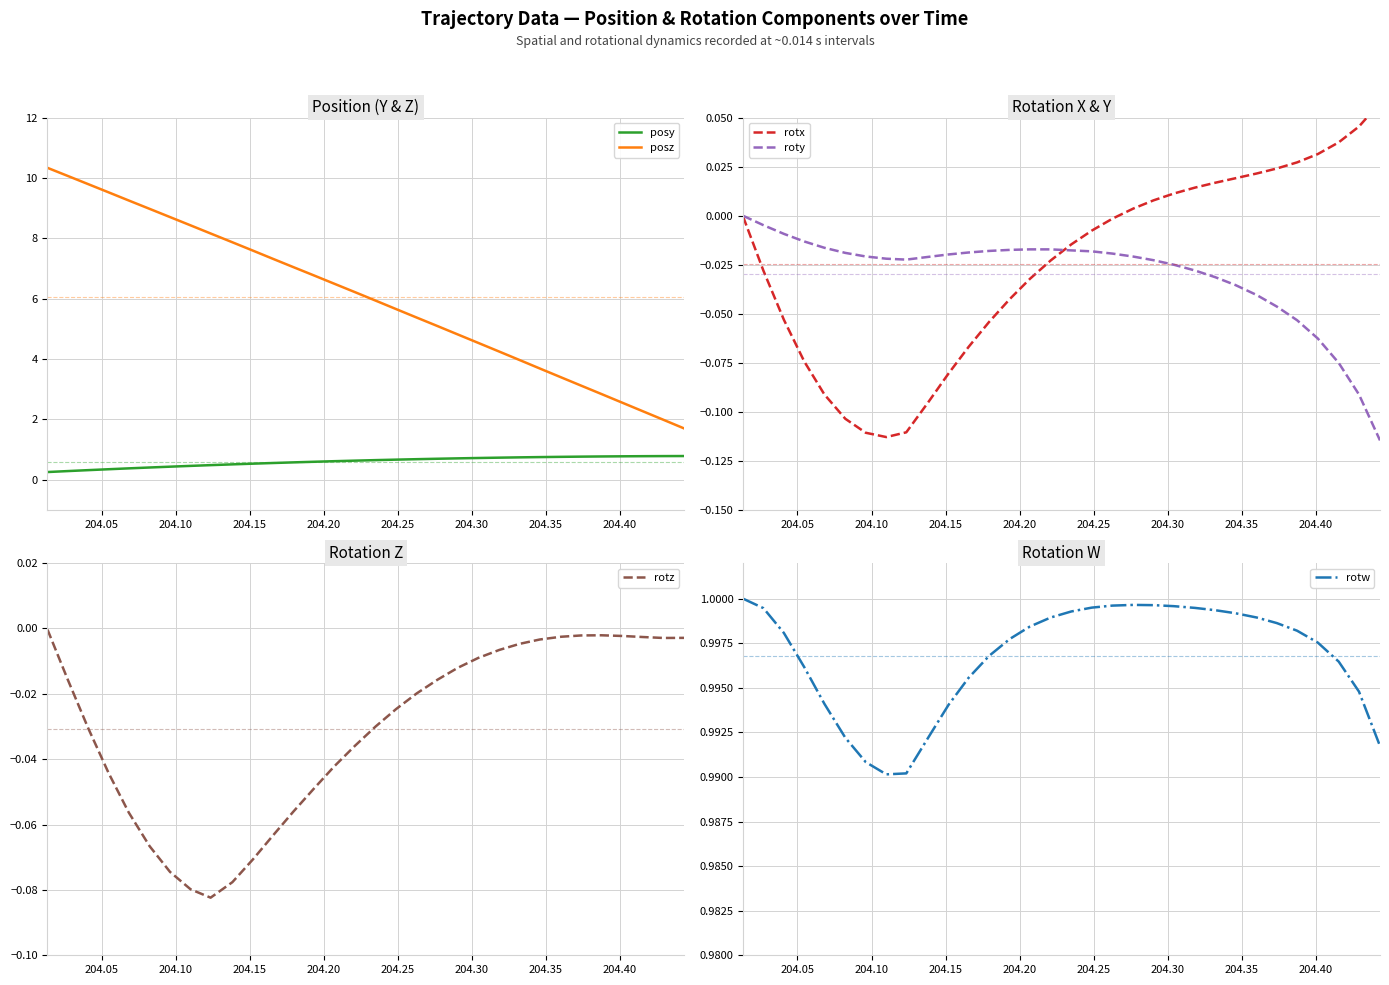

True or false: posz and posy cross at least once.

False